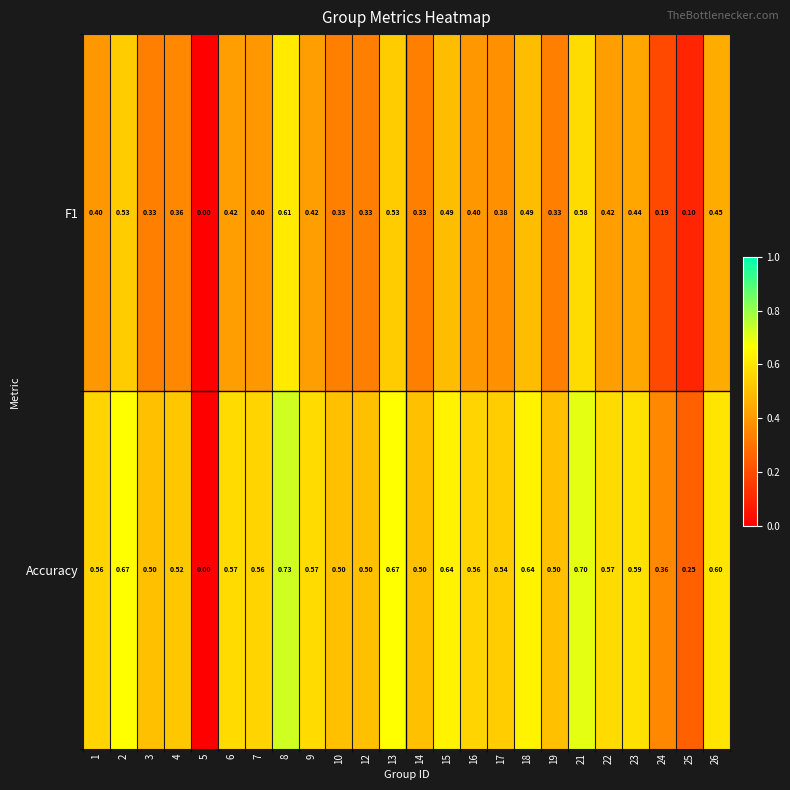

Which series has the largest total across all categories?

Accuracy